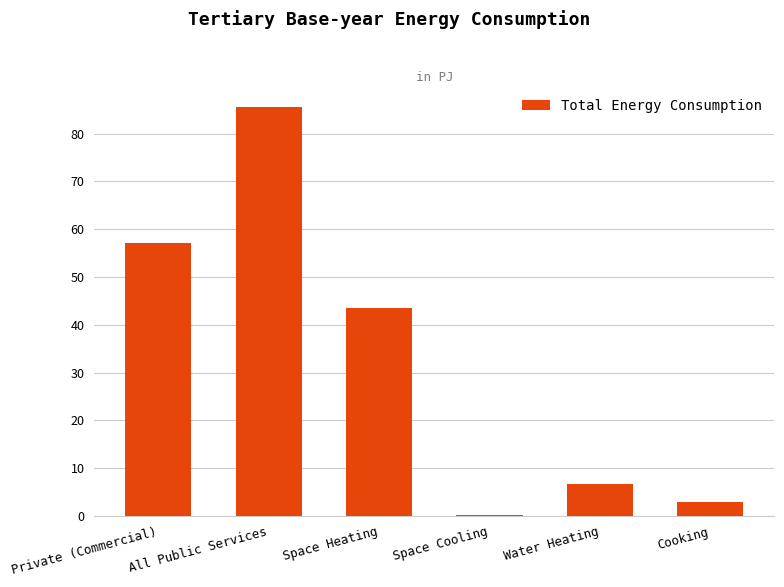

Is it true that the value at All Public Services is 128.1?

False